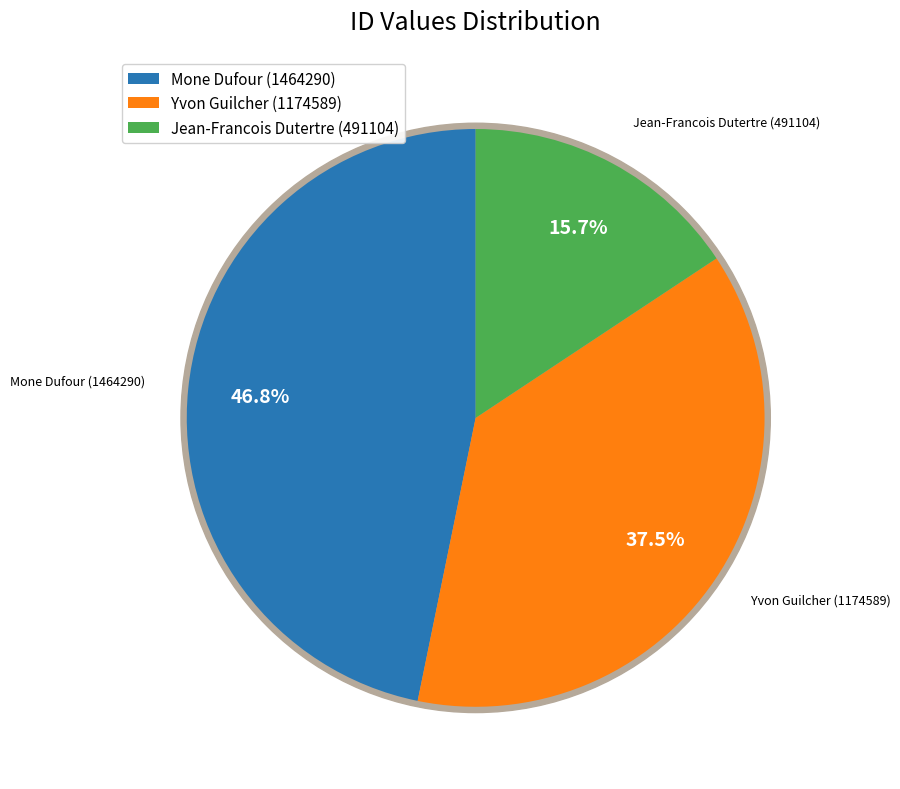

To the nearest percent, what portion does 1174589 represent?

38%